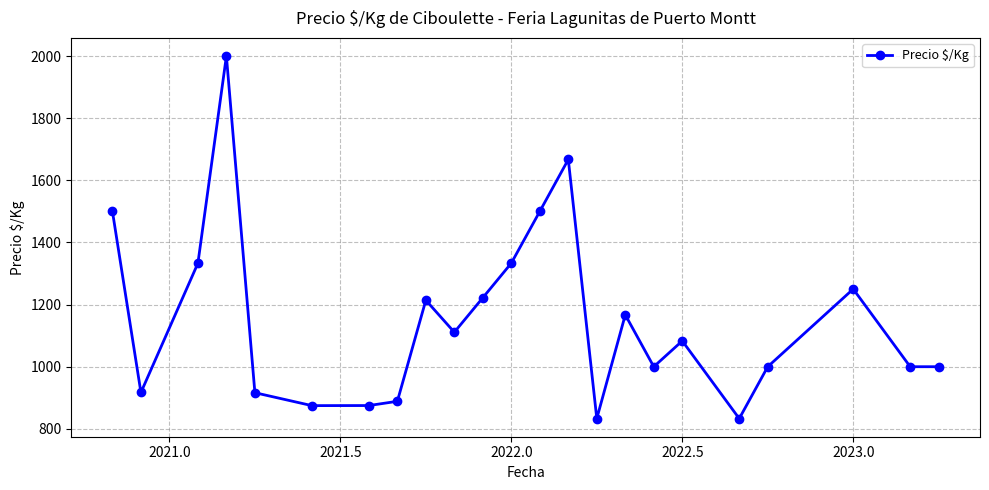

What is the smallest value displayed?

833.0